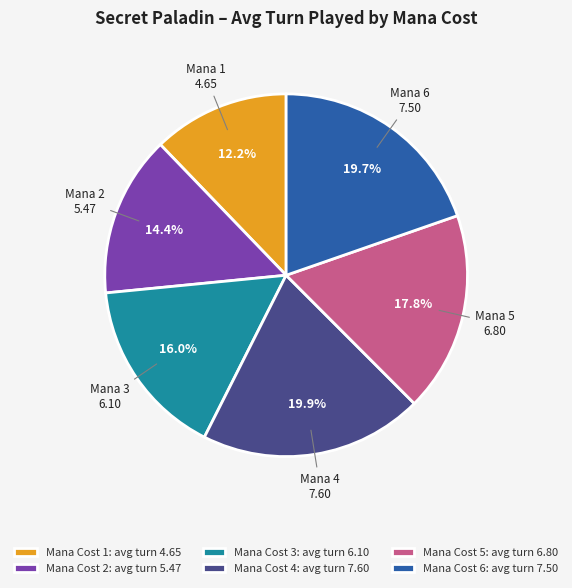

Is there any slice that represents more than half of the pie?

No